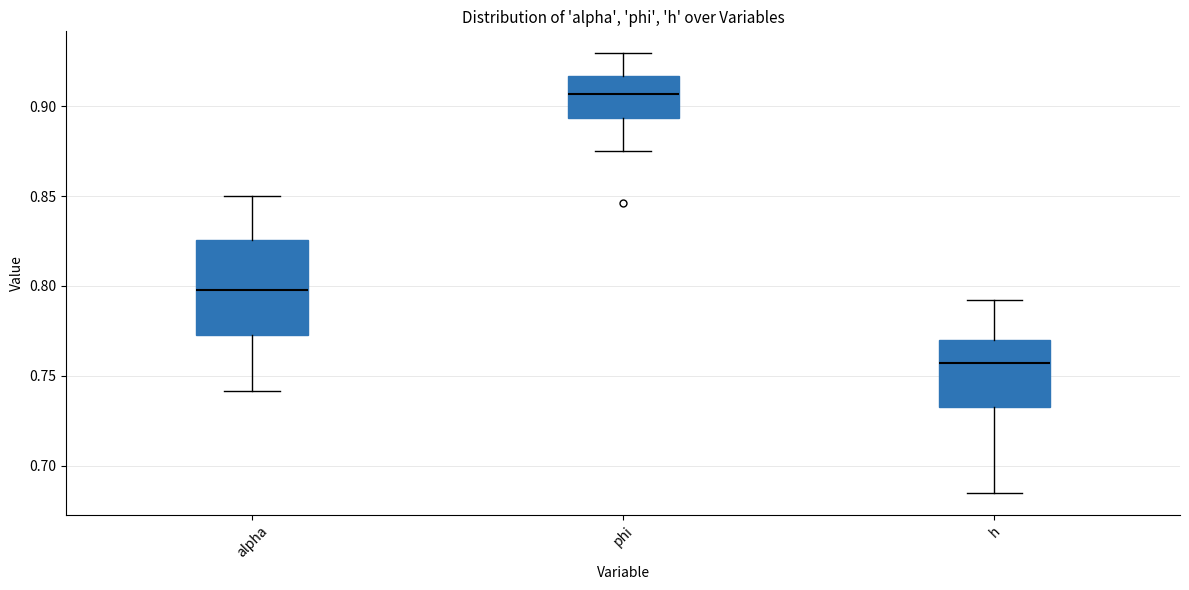

Where is the upper edge of the box for h on the y-axis? The values are not printed on the chart, so give them approximately, as read against the axis.

0.770